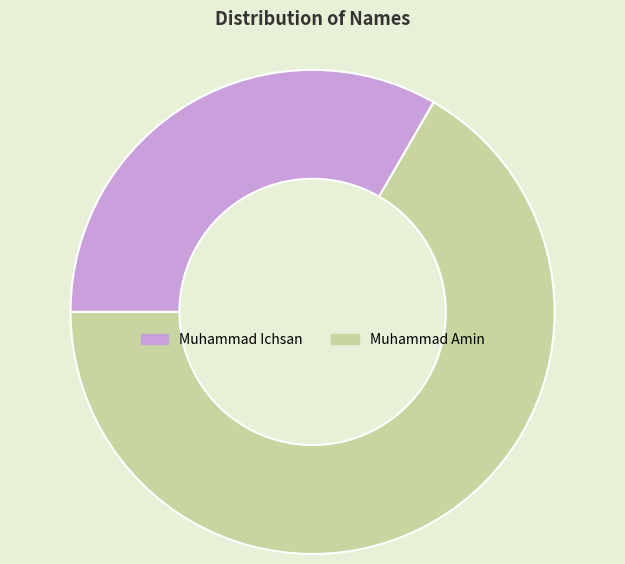

Is Muhammad Ichsan the majority of the pie?

No